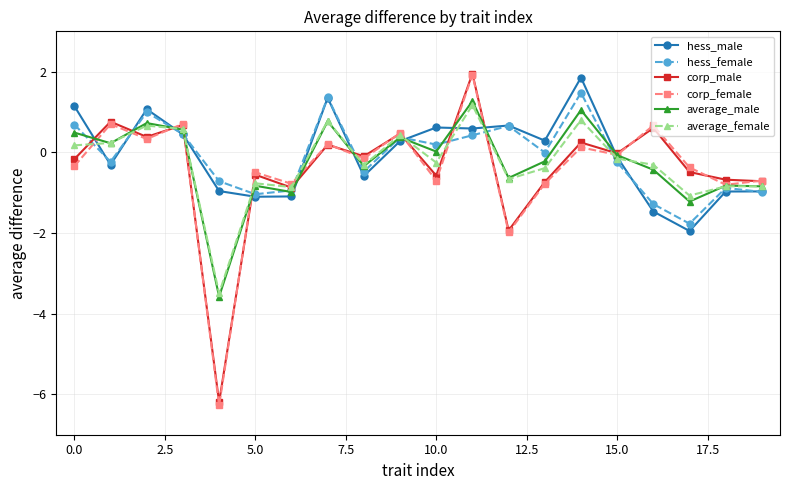

What are all the series names shown in the legend?

hess_male, hess_female, corp_male, corp_female, average_male, average_female